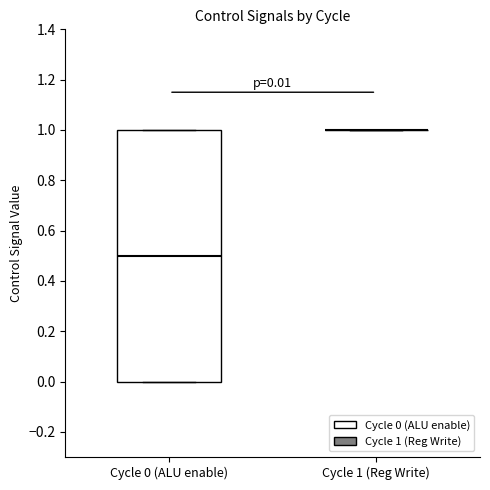

Which box is the tallest, from its lower edge to its upper edge?

Cycle 0 (ALU enable)